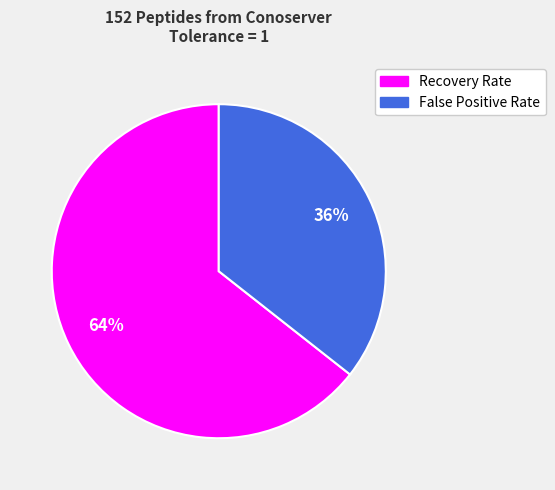

How many slices are in this pie chart?

2